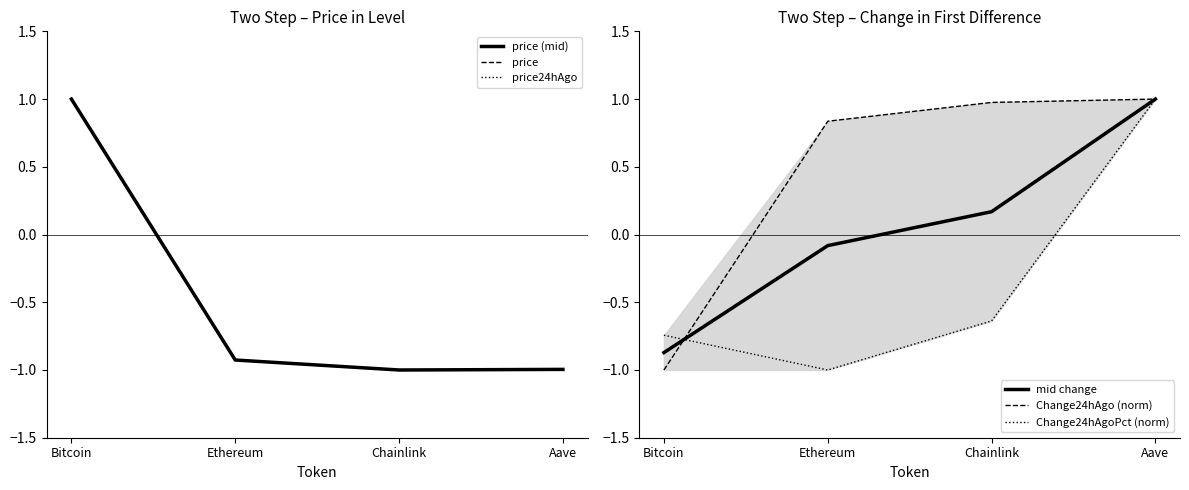

What position from the left is Aave?

4